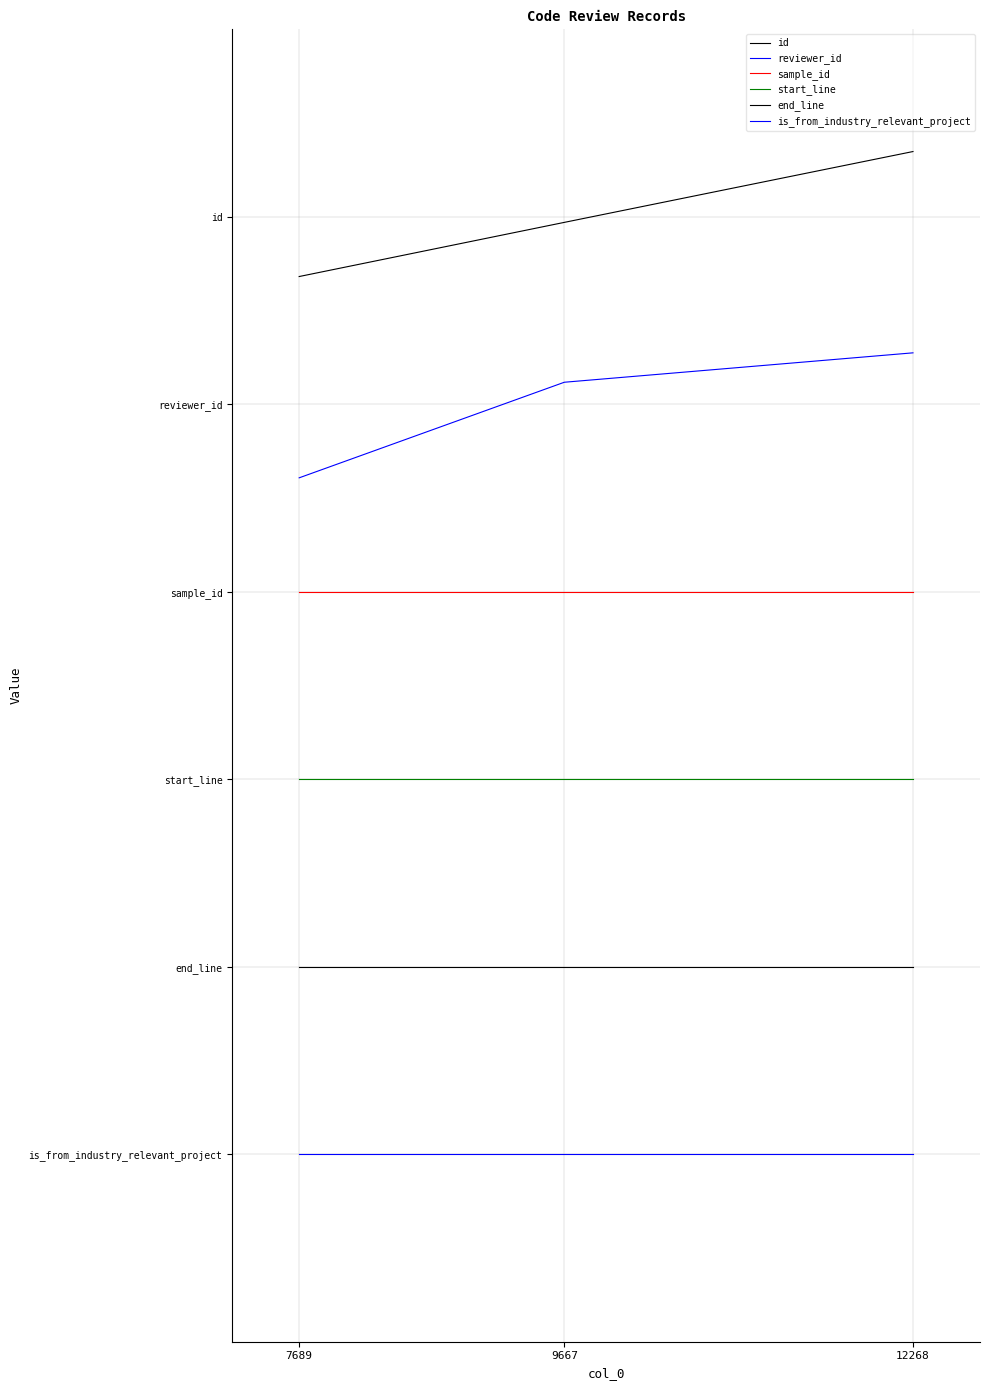

Where is id nearest to the value 7?

7689